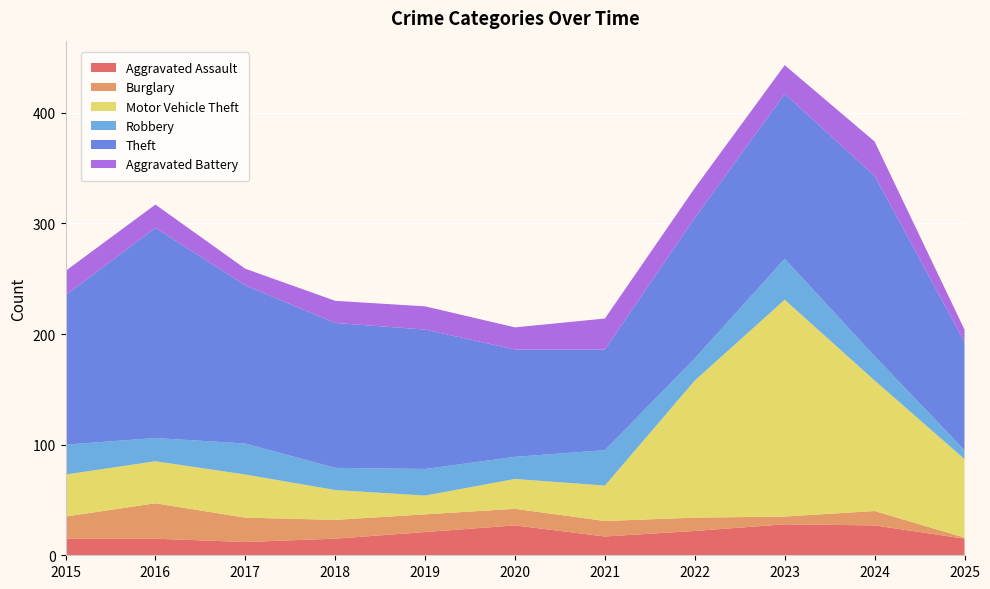

Reading left to right, transcribe all the data shown in this chart.

Aggravated Assault: 2015=15	2016=15	2017=12	2018=15	2019=21	2020=27	2021=17	2022=22	2023=28	2024=27	2025=15
Burglary: 2015=20	2016=32	2017=22	2018=17	2019=16	2020=15	2021=14	2022=12	2023=7	2024=13	2025=1
Motor Vehicle Theft: 2015=38	2016=38	2017=39	2018=27	2019=17	2020=27	2021=32	2022=124	2023=196	2024=118	2025=71
Robbery: 2015=27	2016=21	2017=28	2018=20	2019=24	2020=20	2021=32	2022=20	2023=37	2024=22	2025=8
Theft: 2015=135	2016=190	2017=143	2018=131	2019=126	2020=97	2021=91	2022=127	2023=149	2024=163	2025=98
Aggravated Battery: 2015=22	2016=21	2017=15	2018=20	2019=21	2020=20	2021=28	2022=27	2023=26	2024=31	2025=11